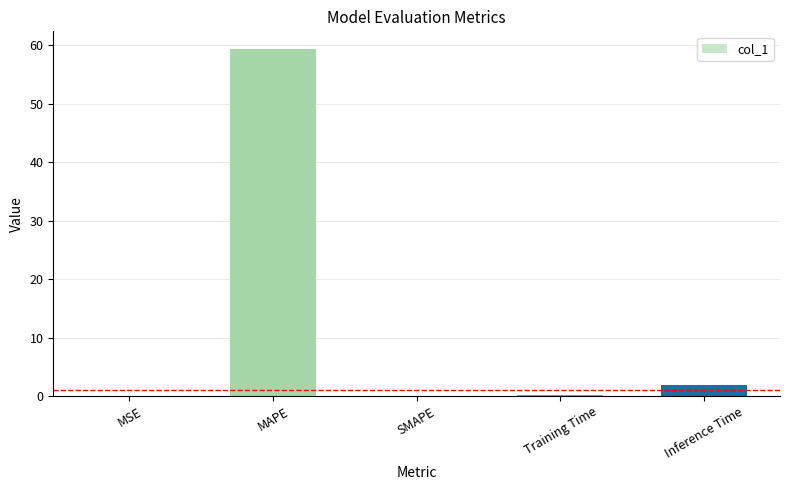

The value at MAPE is 59.4. True or false?

True